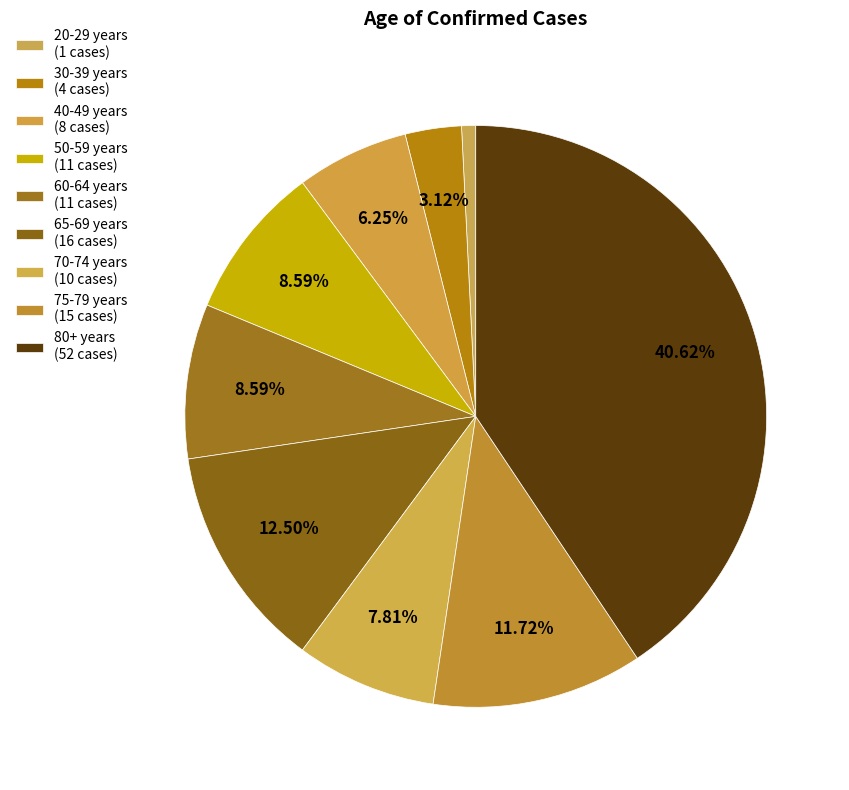

How many slices are in this pie chart?

9